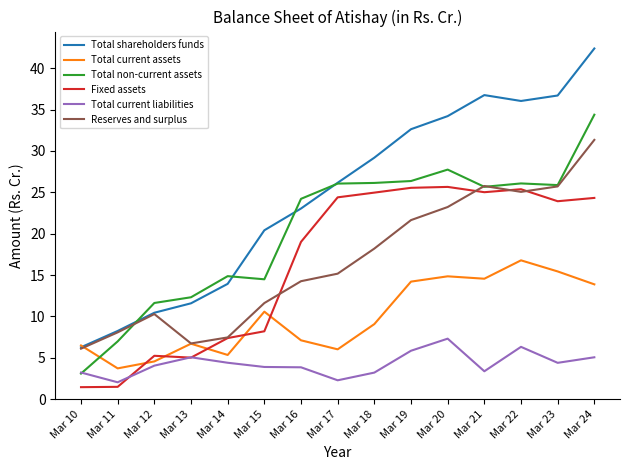

Rank the series by their maximum value, from highest to lowest.

Total shareholders funds, Total non-current assets, Reserves and surplus, Fixed assets, Total current assets, Total current liabilities